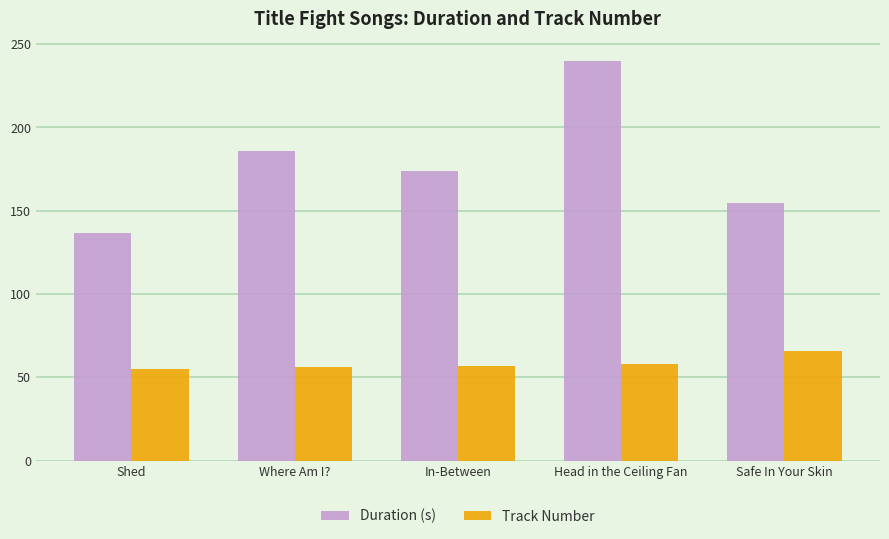

What is the label of the 2nd bar from the right?

Head in the Ceiling Fan